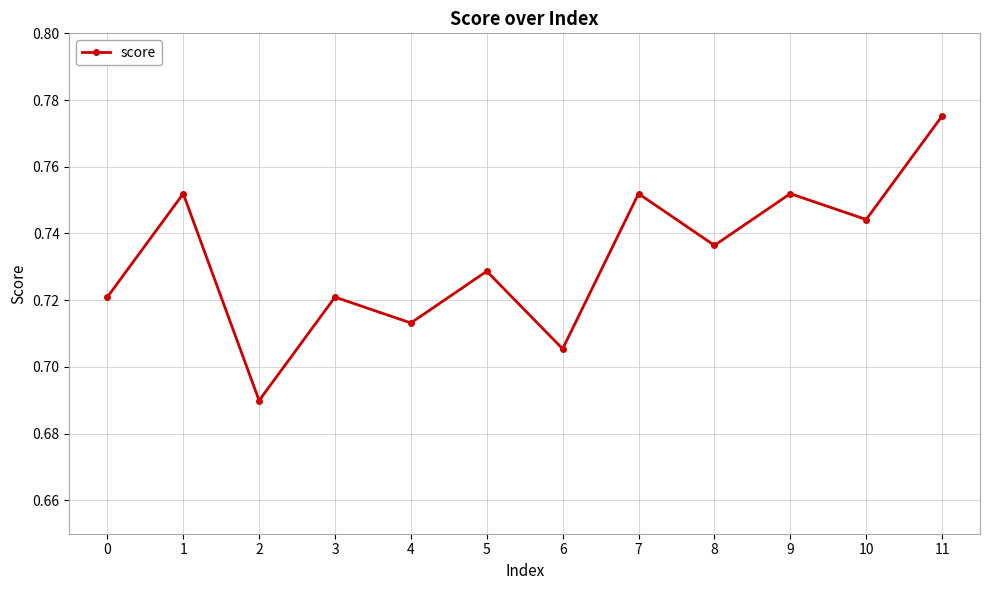

True or false: the data shows 1.3 at 9.

False